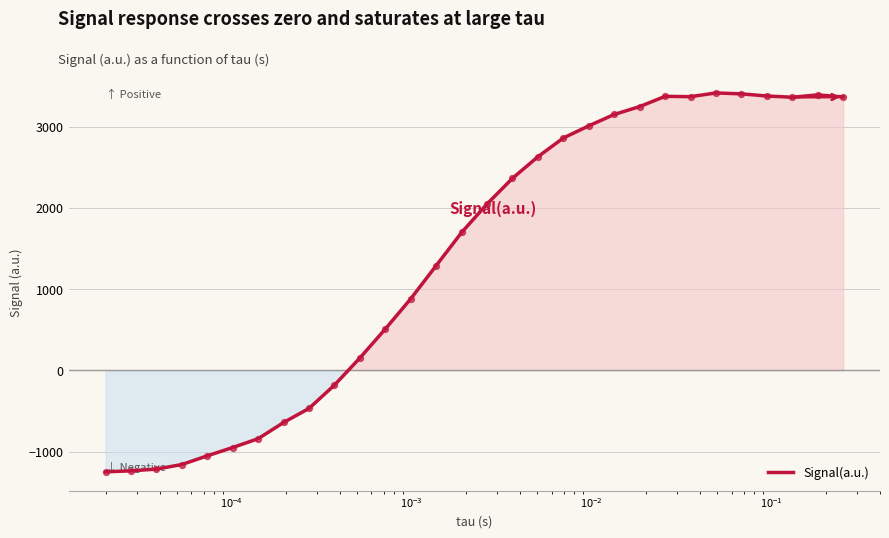

What is the maximum value shown in the chart?

3414.9